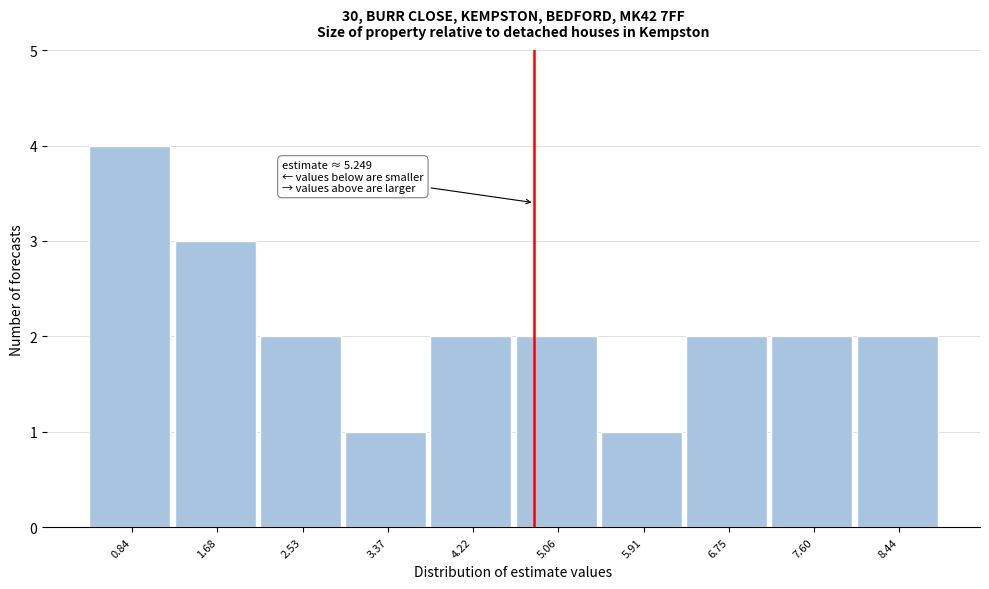

Reading left to right, what are all the values shown in this chart?

0.84=4	1.68=3	2.53=2	3.37=1	4.22=2	5.06=2	5.91=1	6.75=2	7.60=2	8.44=2